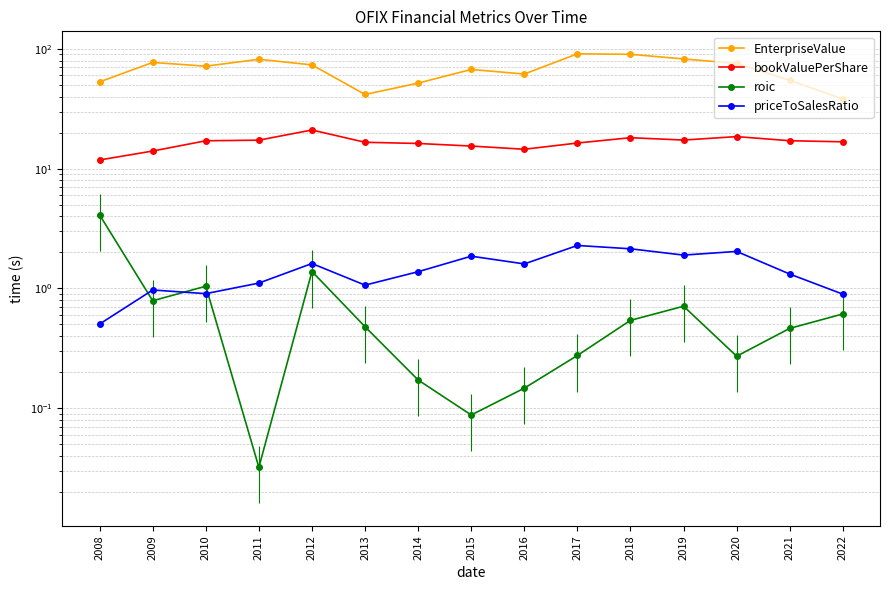

How many interior local peaks does the roic series have?

3